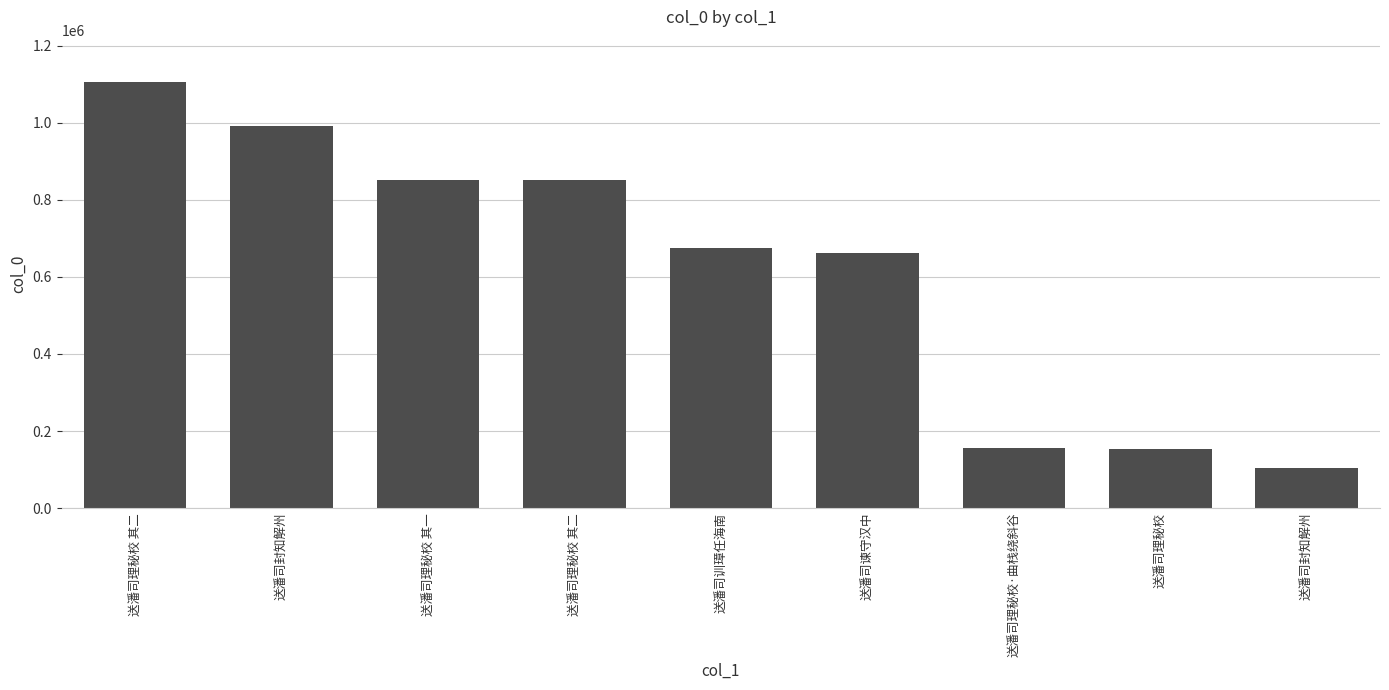

How many categories are shown in the chart?

9